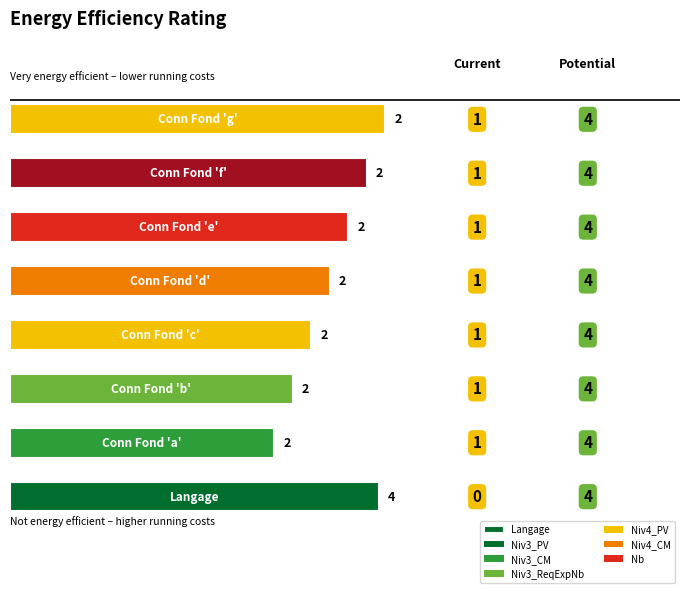

At which label is Niv3_PV closest to 0?

Langage